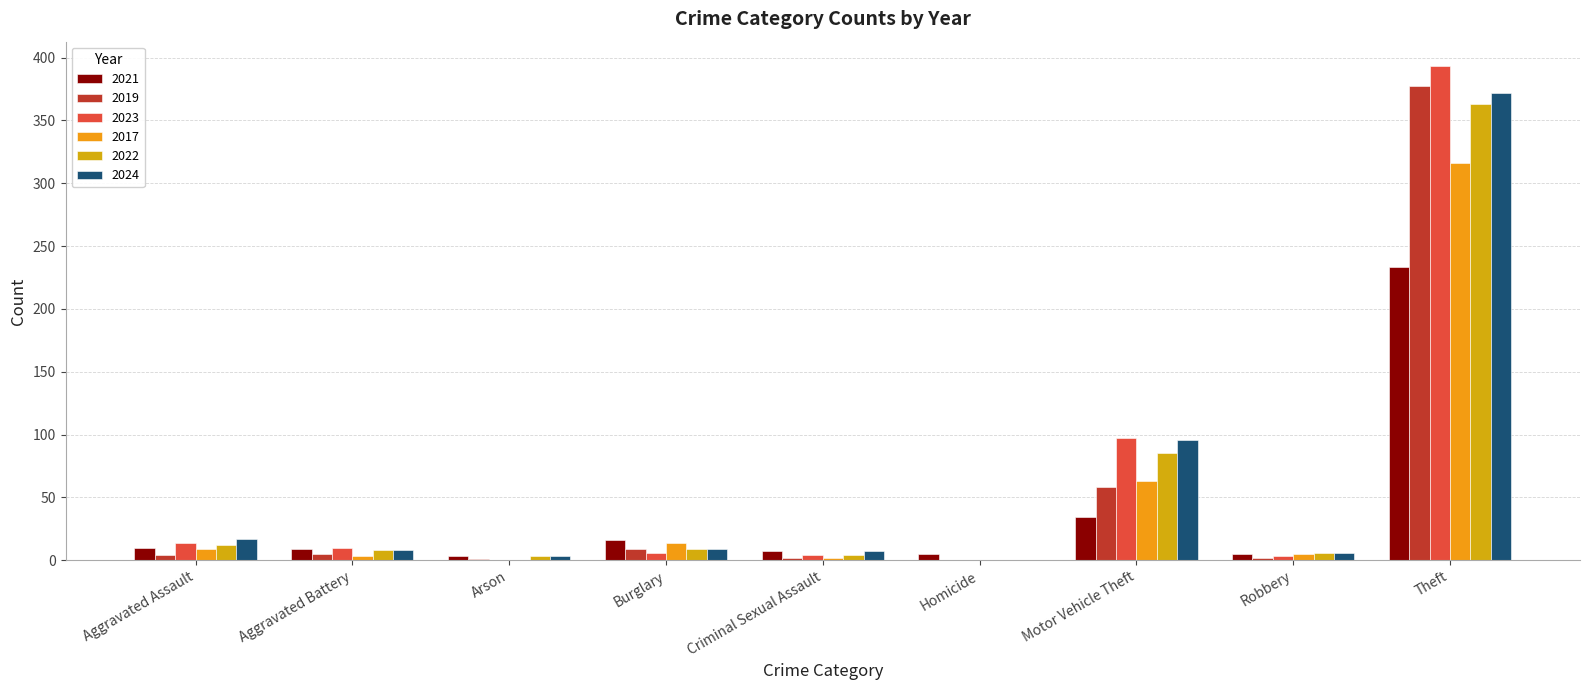

Are the bars grouped side by side (vs. stacked)?

Yes